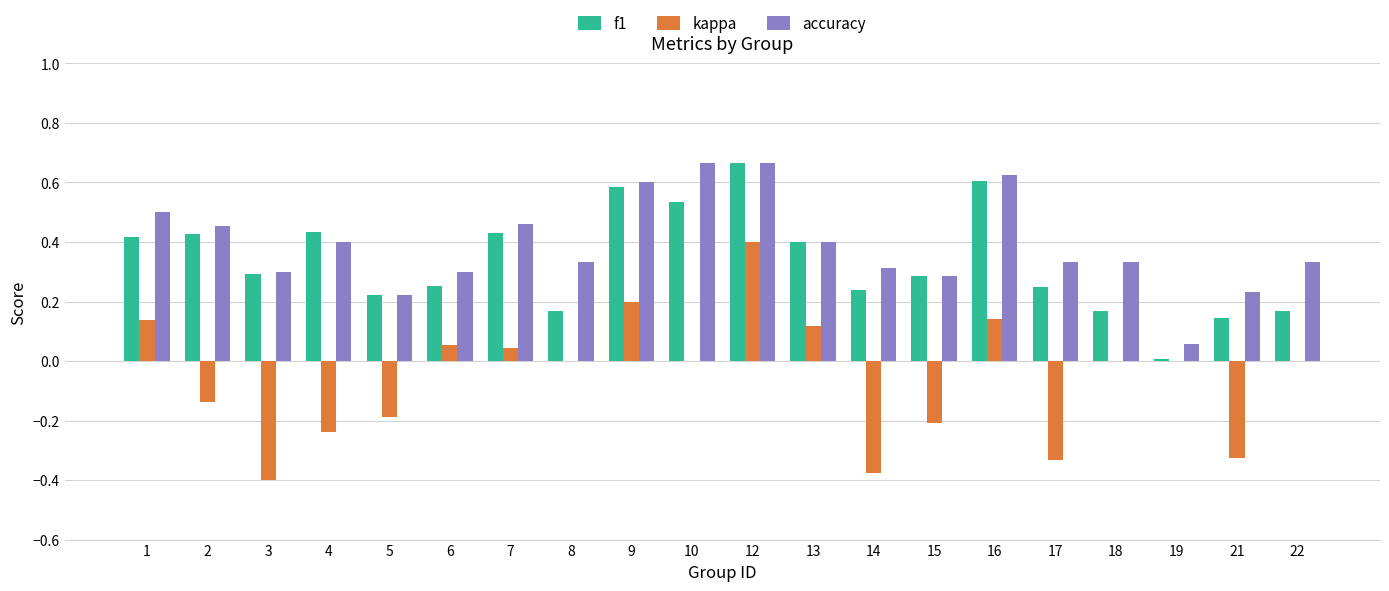

What are all the series names shown in the legend?

f1, kappa, accuracy